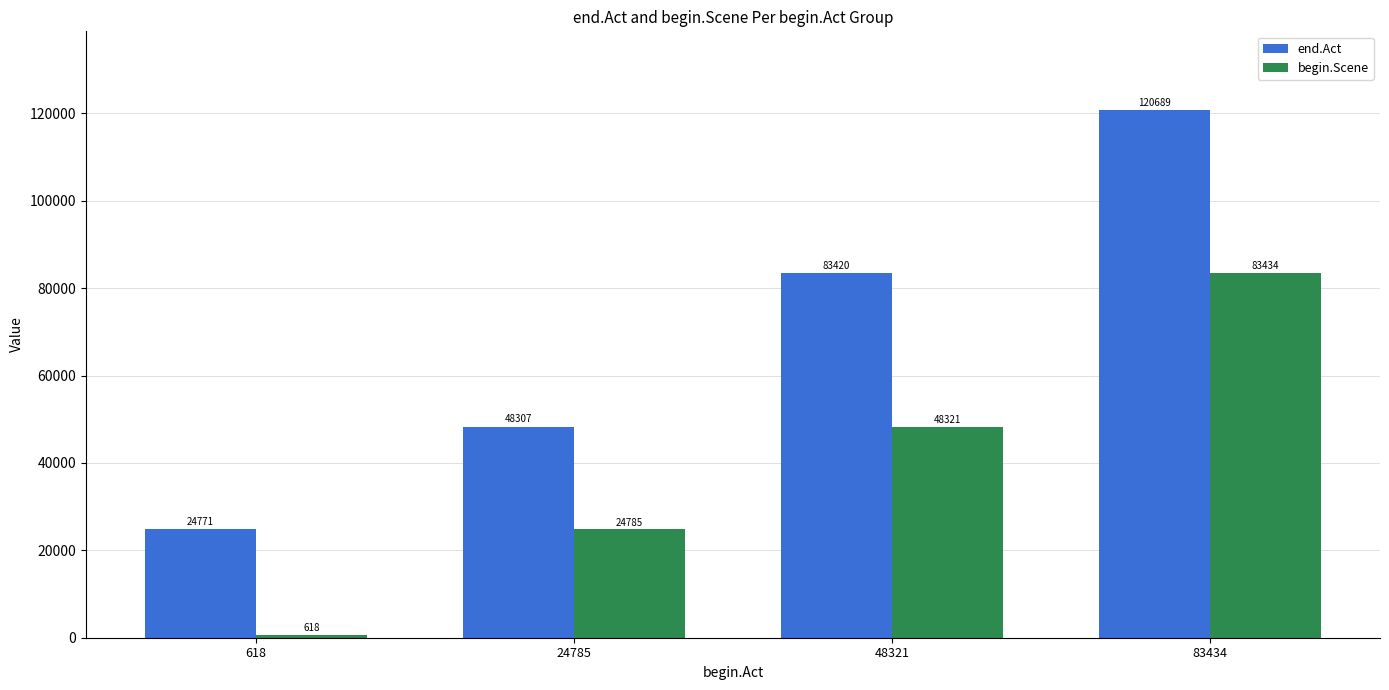

How many groups of bars are there?

4